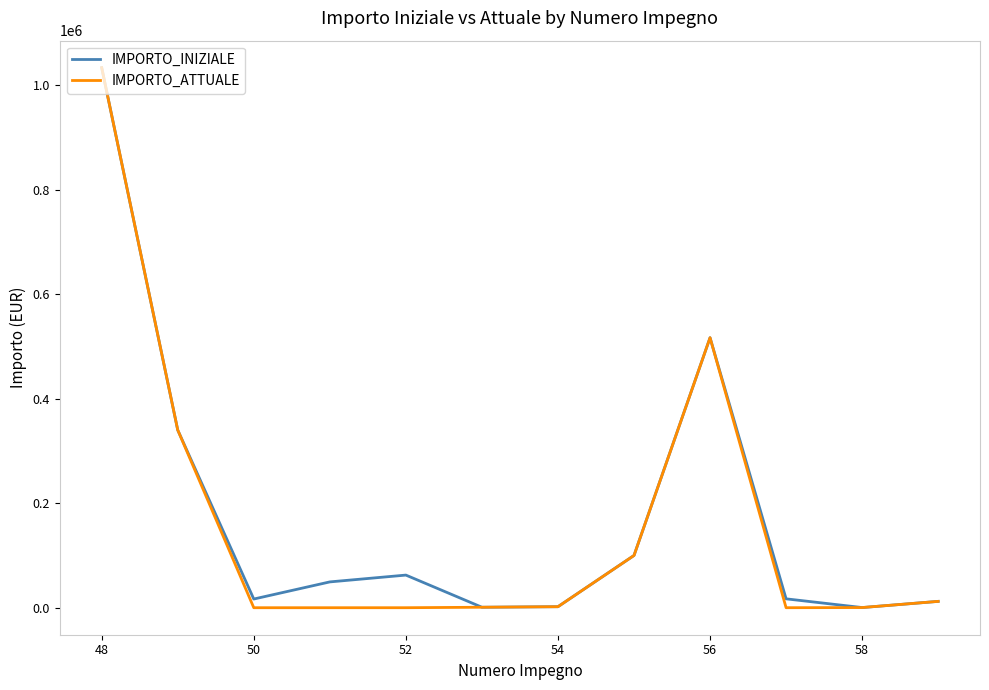

Is this an area chart (filled region under the line)?

No